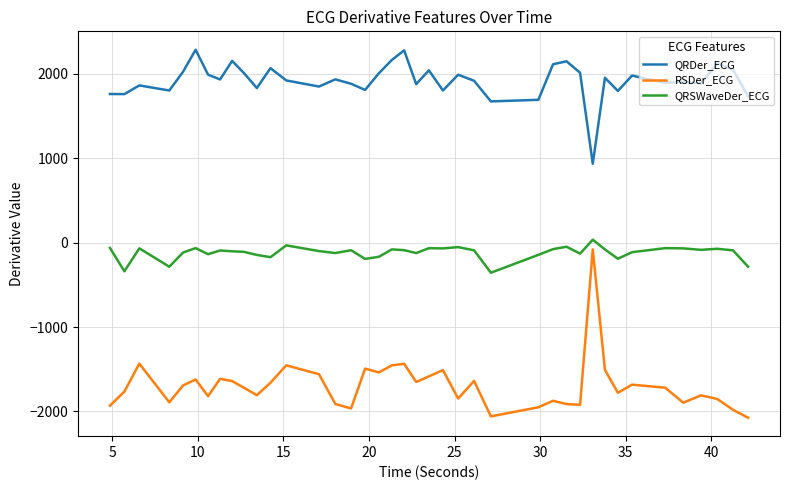

What is the greatest value displayed?

2286.8